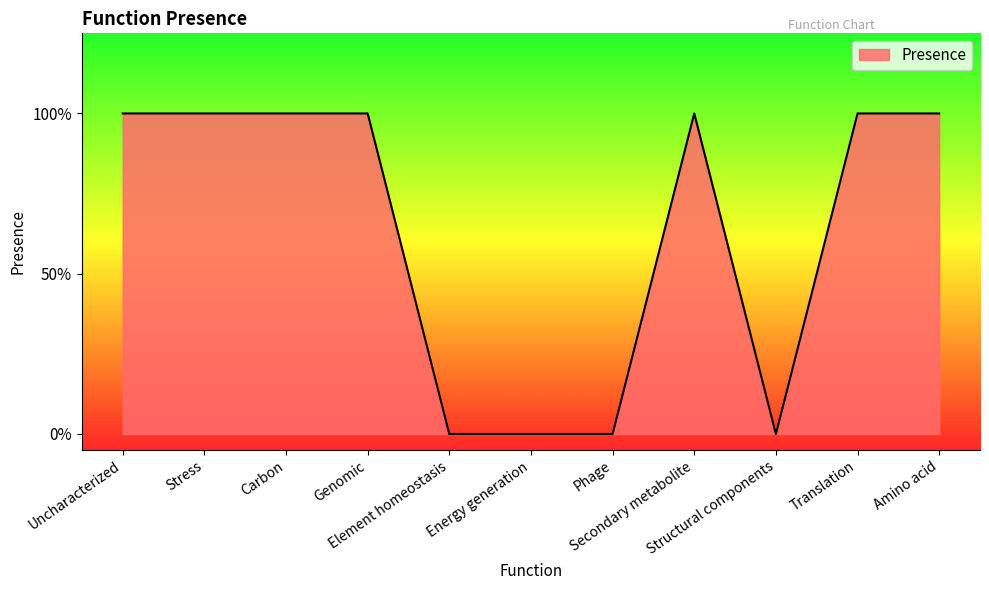

Does the chart have visible grid lines?

No